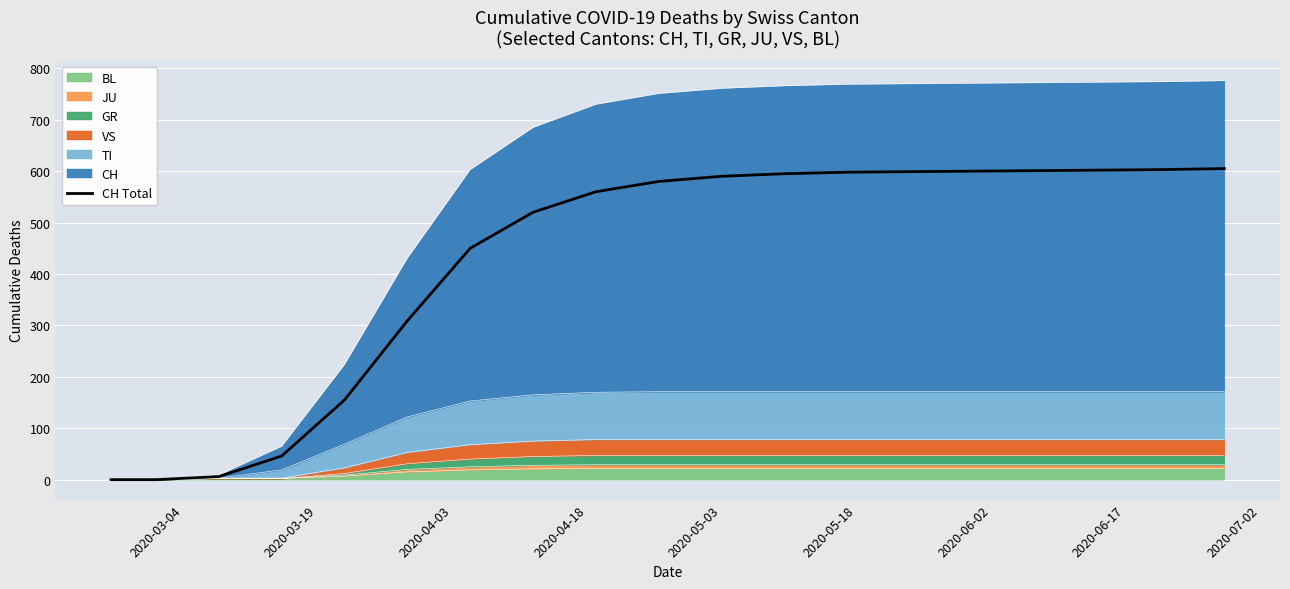

True or false: there are more than 2 points higher than both neighbors.

False